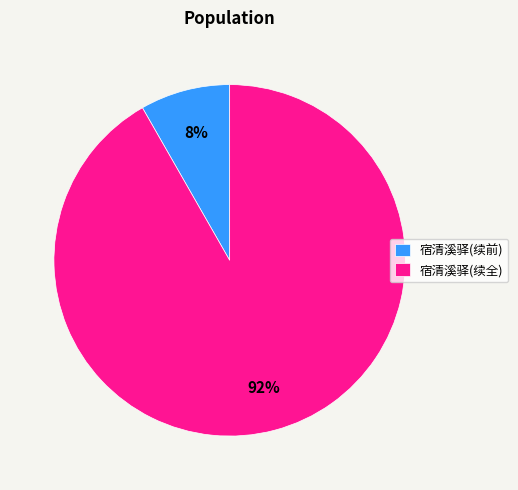

Rank the categories by value from highest to lowest.

宿清溪驿(续全), 宿清溪驿(续前)